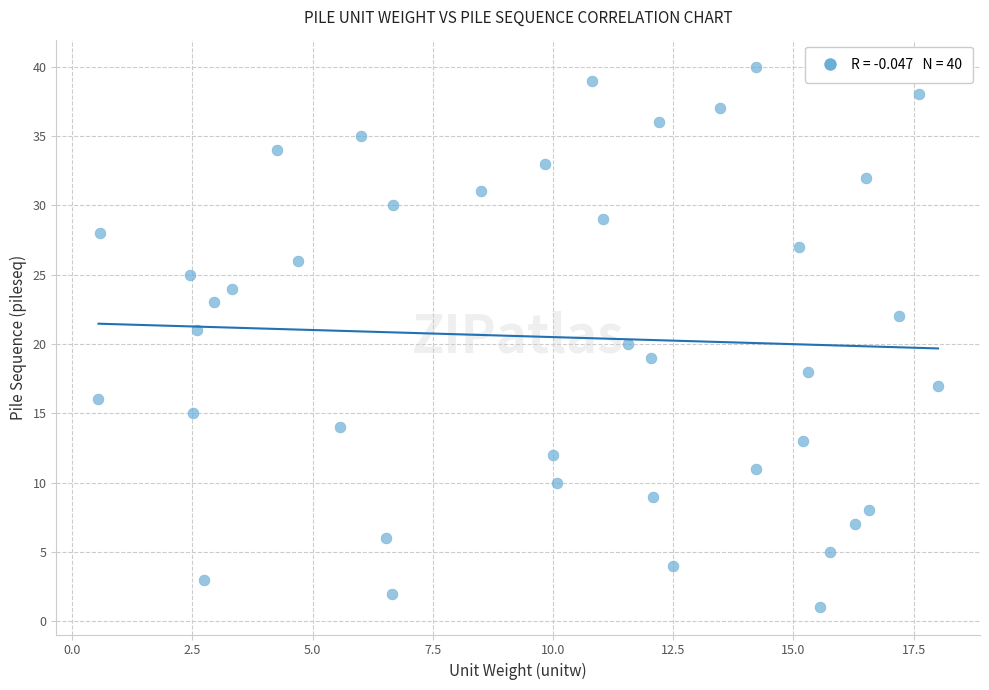

What is the range of Y values (max minus min)?

39